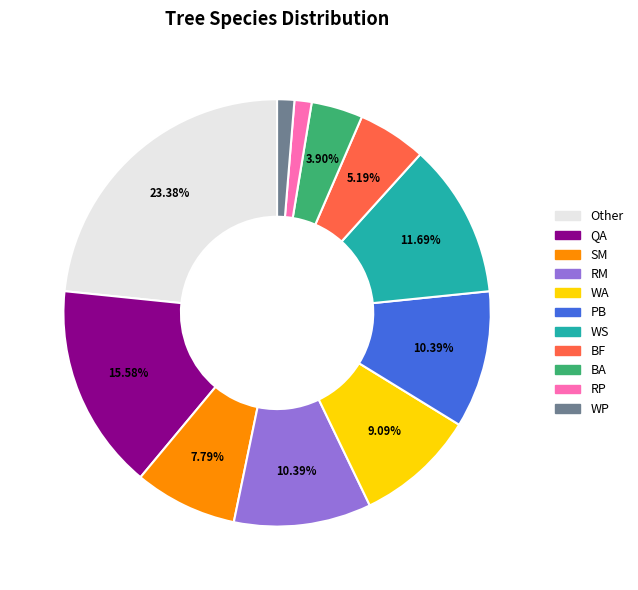

The Other slice represents 23% of the pie. True or false?

True